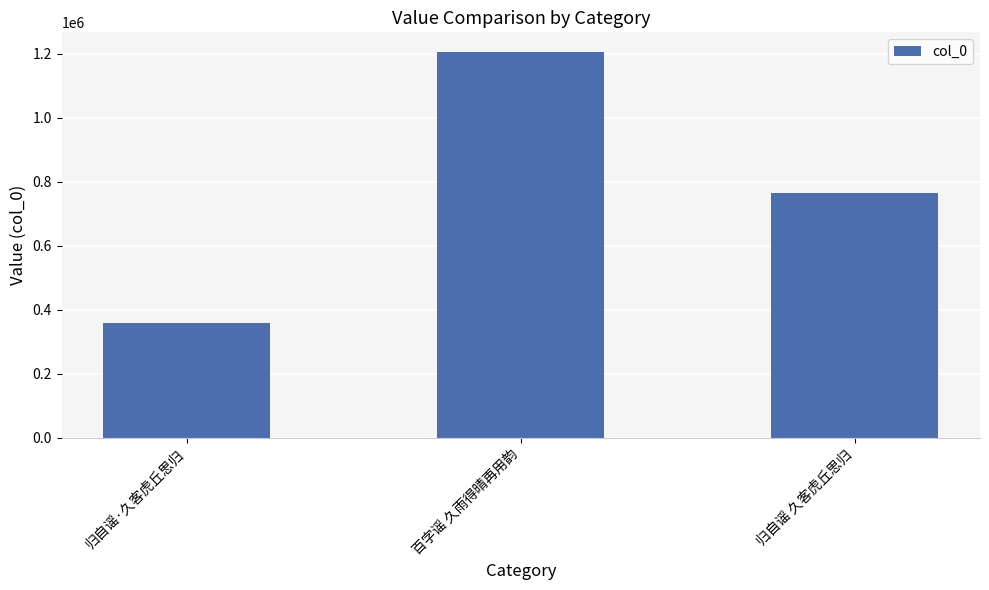

Read the value at 归自谣 久客虎丘思归, to the nearest 10.

763870